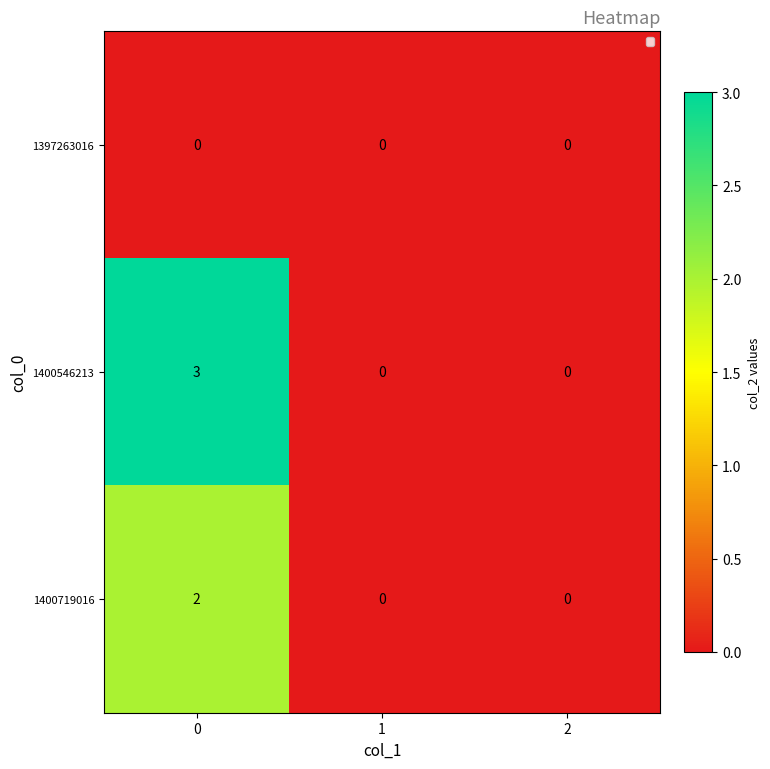

List the series in order of their peak value, highest first.

1400546213, 1400719016, 1397263016